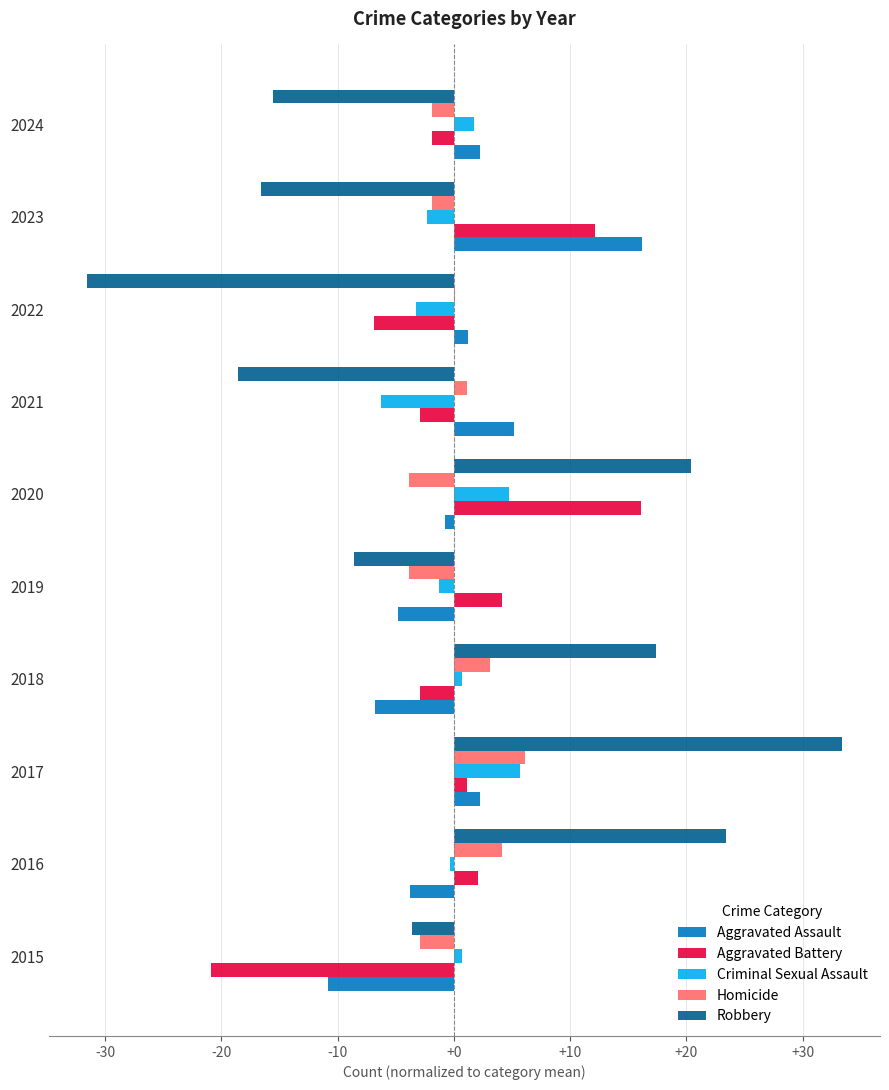

Which series changed the most between 2018 and 2019?

Robbery